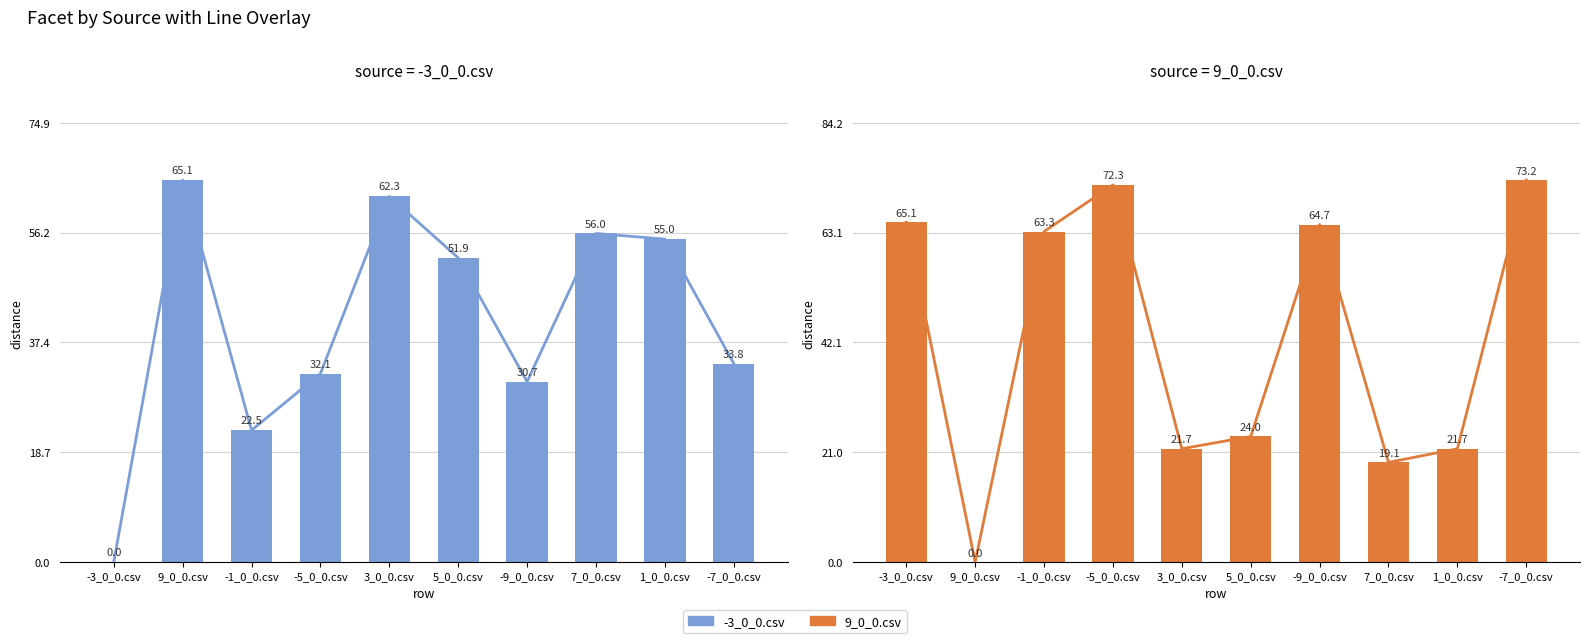

Does the chart contain stacked bars?

No